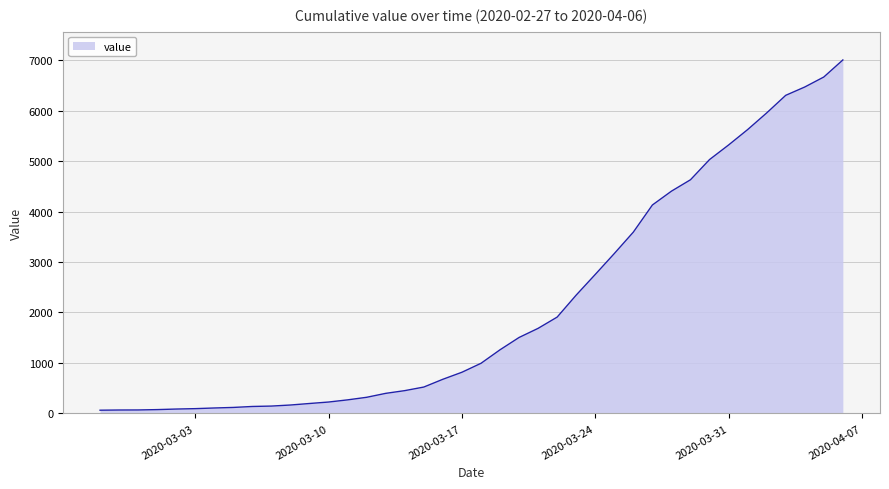

What is the difference between the maximum and second lowest values?

6936